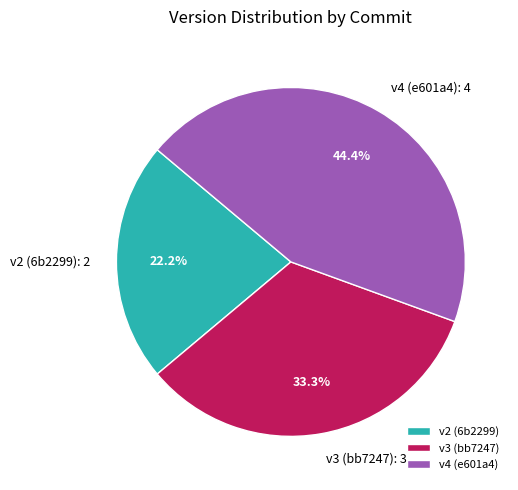

Is there a majority slice in this chart?

No